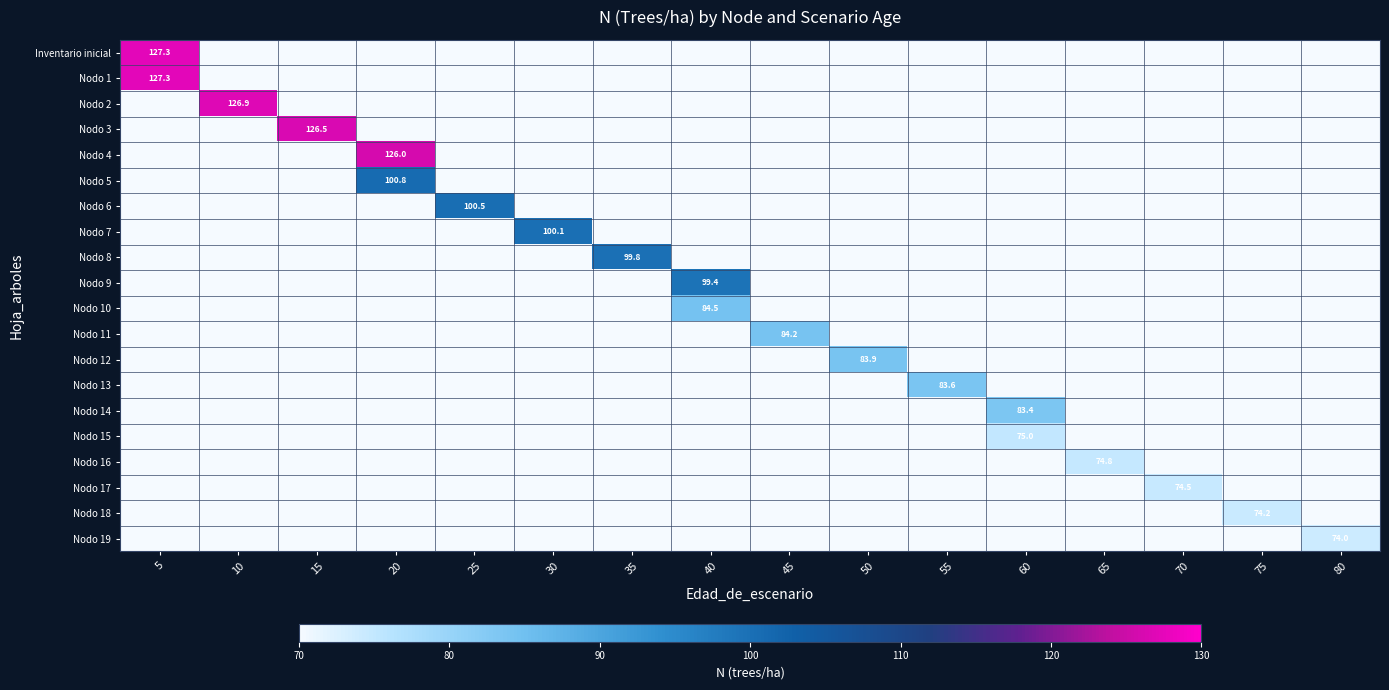

True or false: Nodo 2 has a value of 0.0 at 75.

True